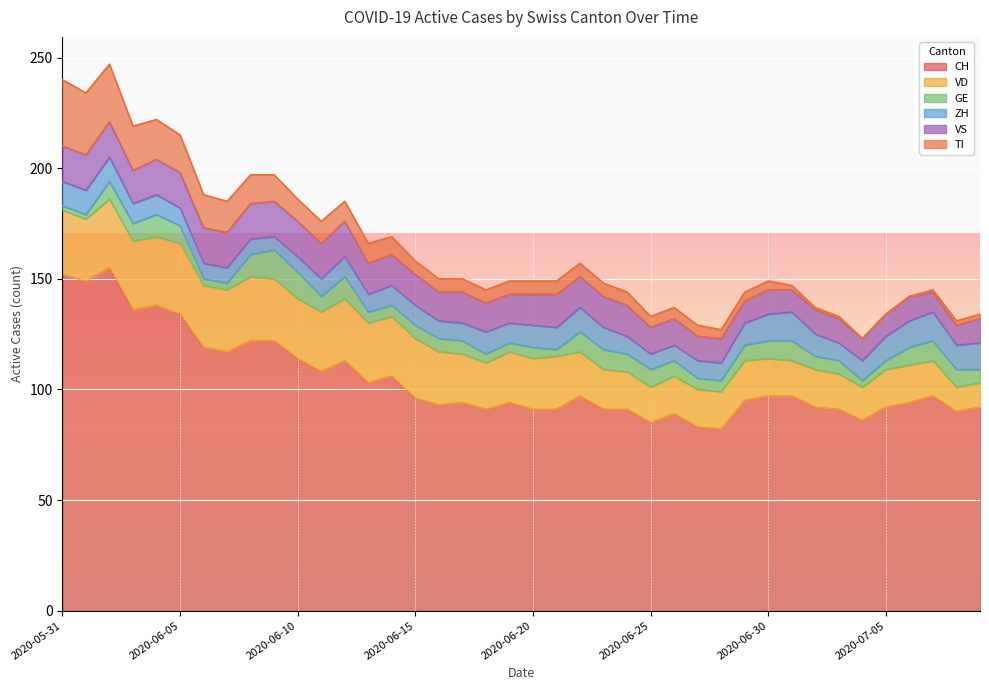

How many lines are shown in the chart?

6